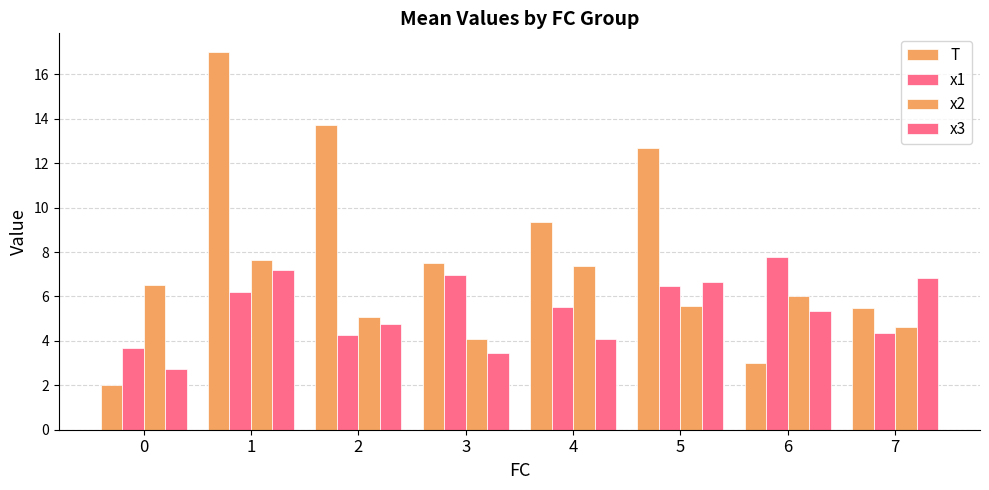

Is it true that x1 equals 3.7 at 0?

True